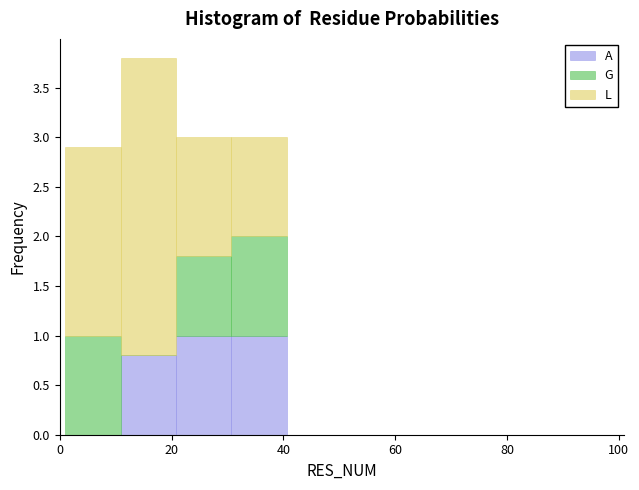

What is the total height of the stacked bar covering 20 to 30 on the x-axis? Neither the bar edges nor the heights are printed on the chart, so give them approximately, as read against the axes.

3.0